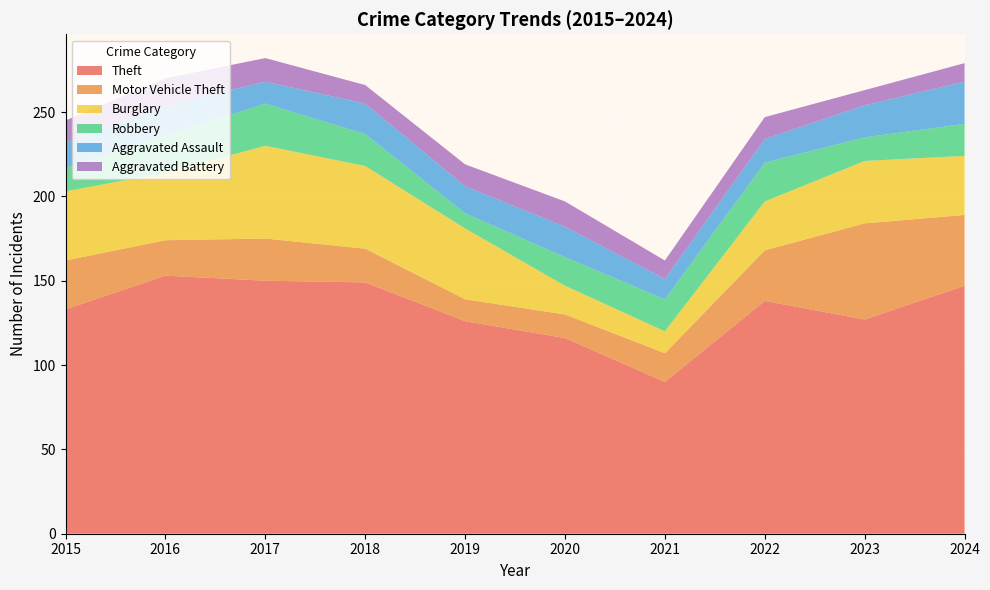

Reading right to left, extract all data points from this chart.

Theft: 2024=147	2023=127	2022=138	2021=90	2020=116	2019=126	2018=149	2017=150	2016=153	2015=133
Motor Vehicle Theft: 2024=42	2023=57	2022=30	2021=17	2020=14	2019=13	2018=20	2017=25	2016=21	2015=29
Burglary: 2024=35	2023=37	2022=29	2021=13	2020=17	2019=42	2018=49	2017=55	2016=40	2015=41
Robbery: 2024=19	2023=14	2022=23	2021=19	2020=17	2019=9	2018=19	2017=25	2016=22	2015=14
Aggravated Assault: 2024=25	2023=19	2022=14	2021=12	2020=18	2019=16	2018=18	2017=13	2016=18	2015=15
Aggravated Battery: 2024=11	2023=9	2022=13	2021=11	2020=15	2019=13	2018=11	2017=14	2016=16	2015=13